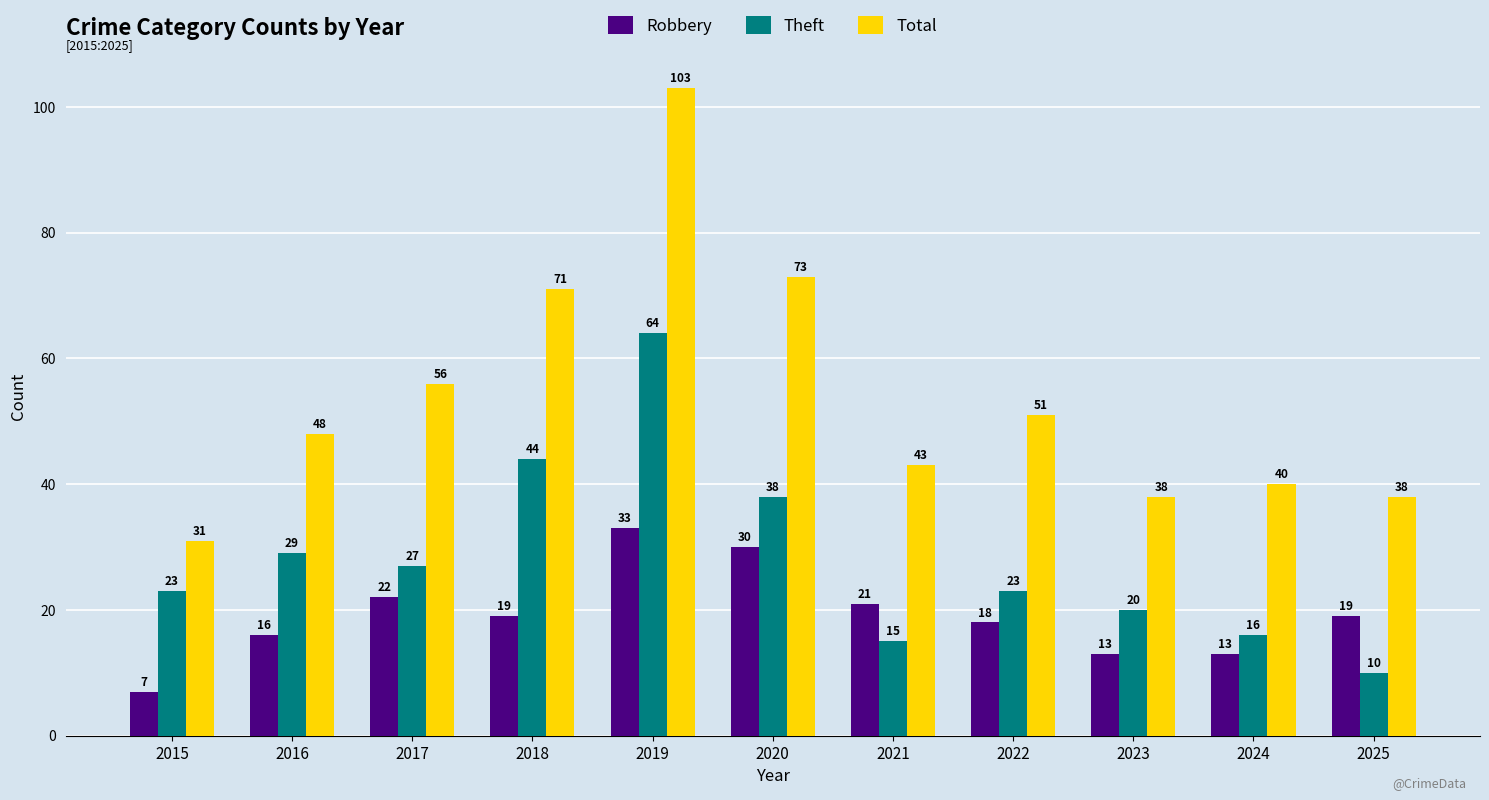

What is the average value of the Theft series?

28